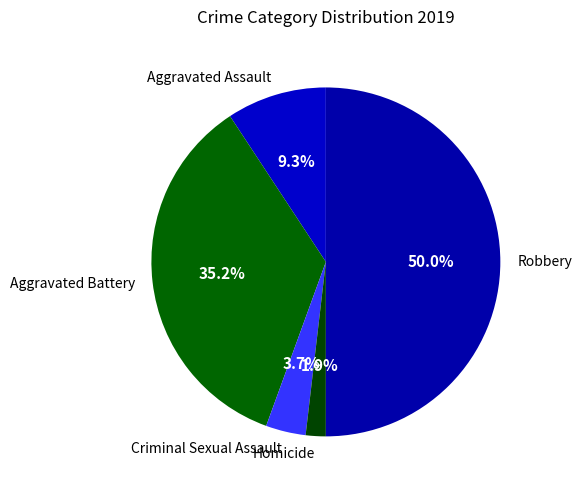

Between Criminal Sexual Assault and Aggravated Assault, which is larger?

Aggravated Assault